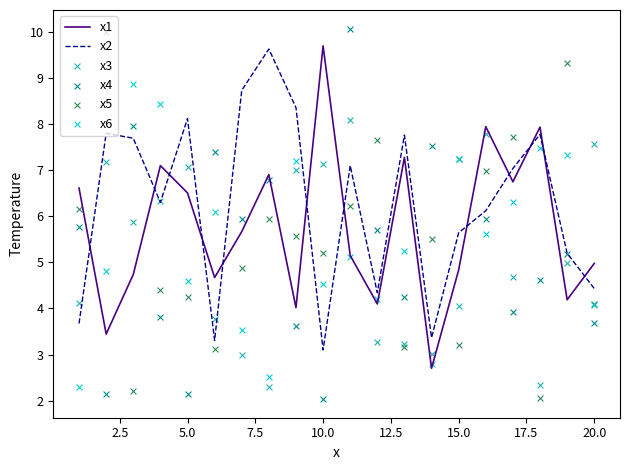

At how many categories does at least one series exceed 7?

19